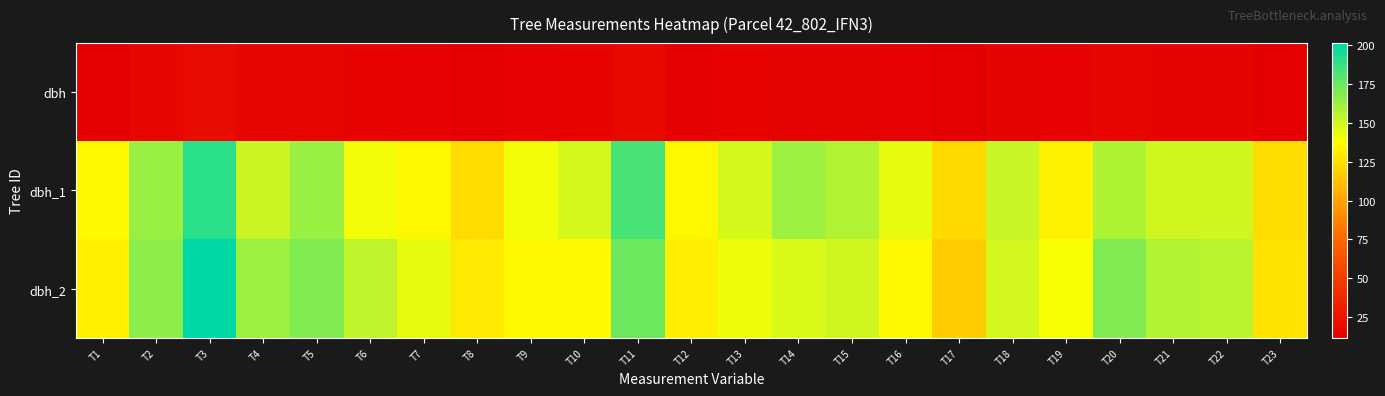

List the series in order of their peak value, lowest first.

dbh, dbh_1, dbh_2